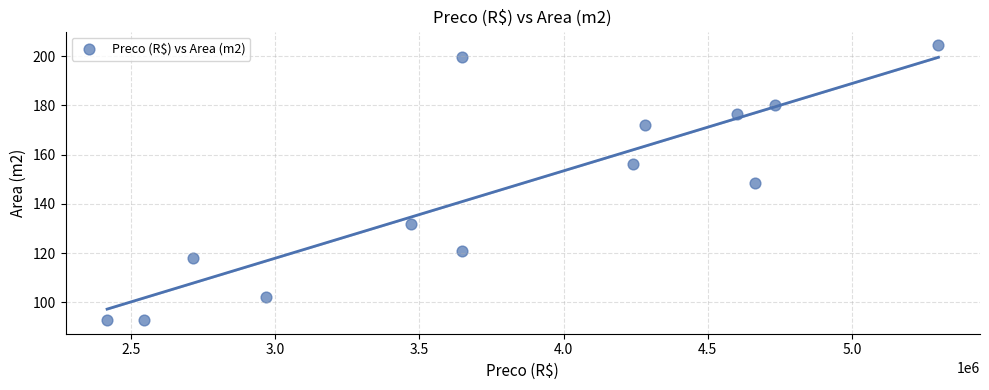

What is the range of X values (max minus min)?

2883200.0